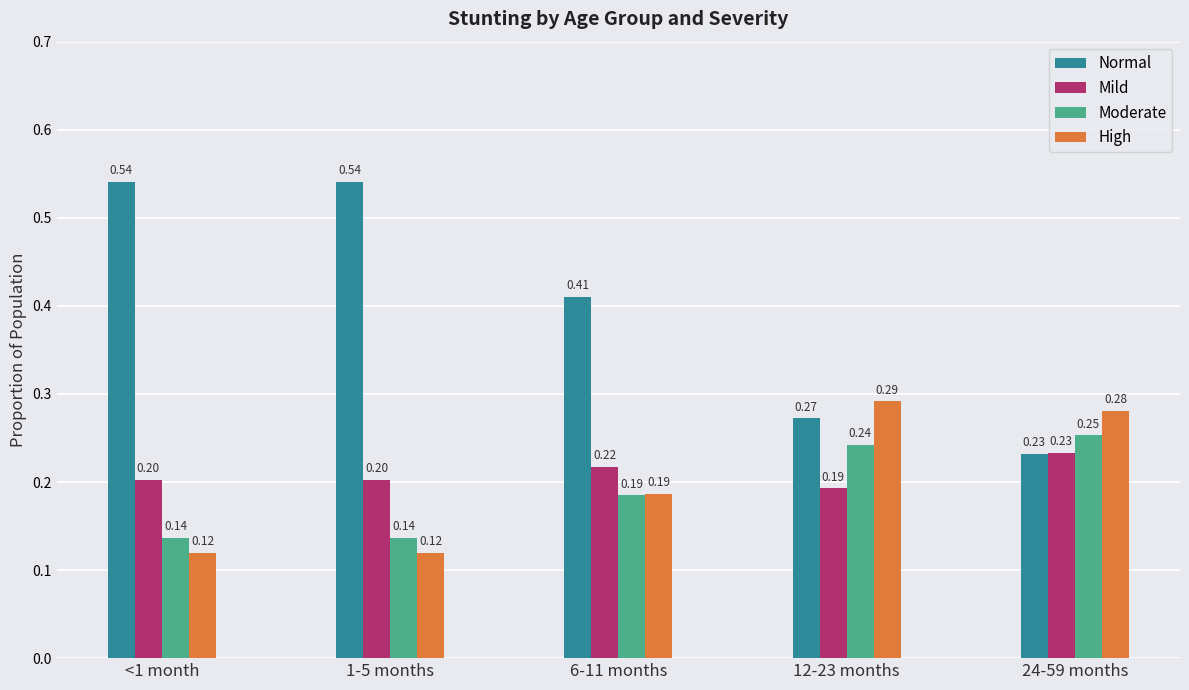

What is the sum of all Normal values?

2.0